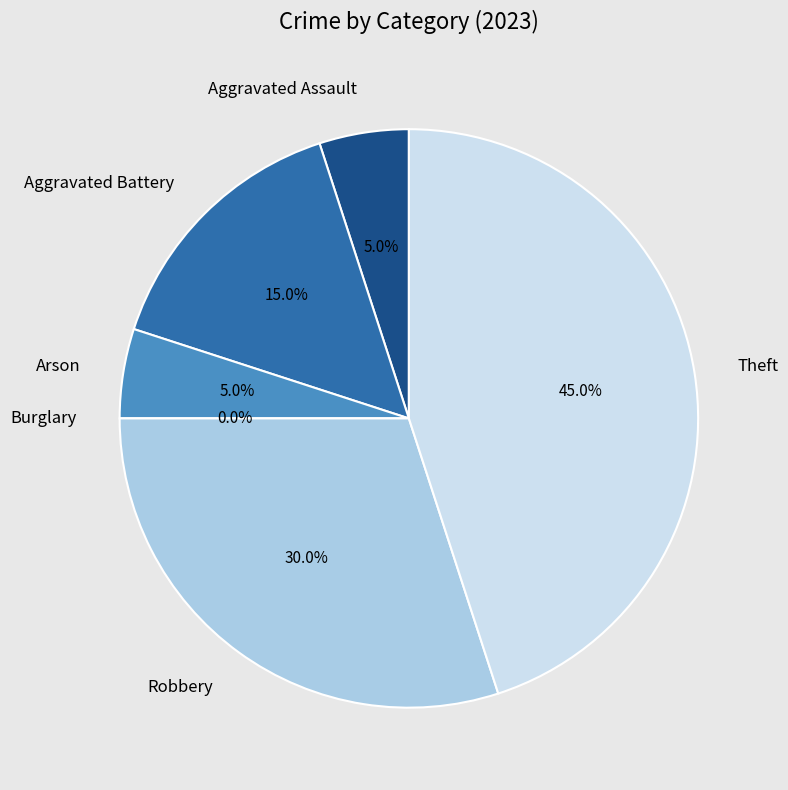

What is the ratio of the value at Arson to the value at Robbery?

0.2